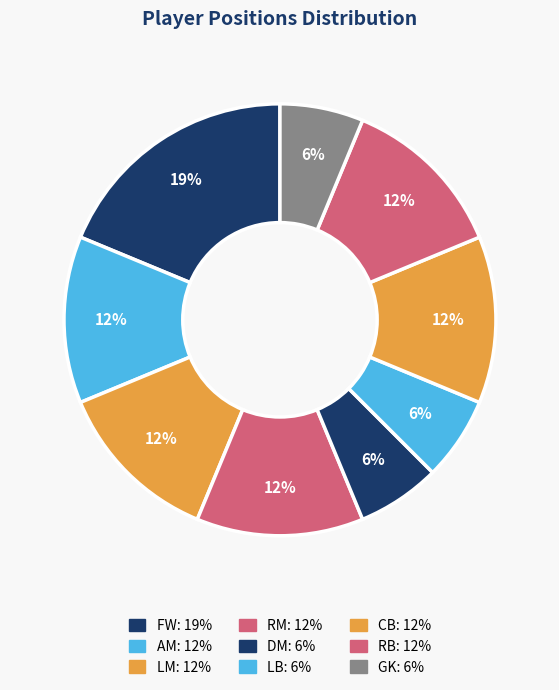

What is the ratio of the value at DM to the value at RM?

0.5